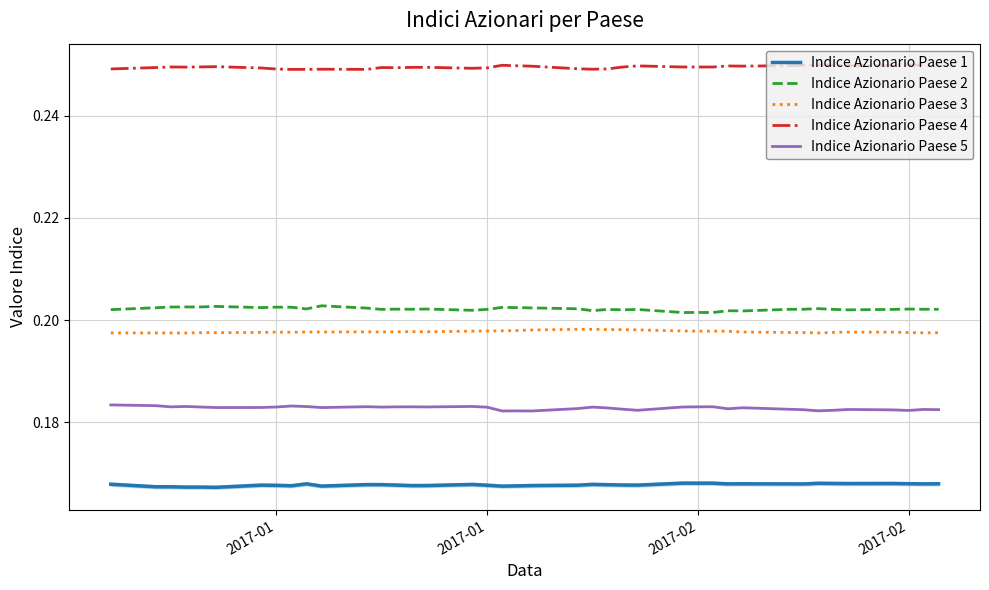

What is the sum of all Indice Azionario Paese 2 values?

8.1